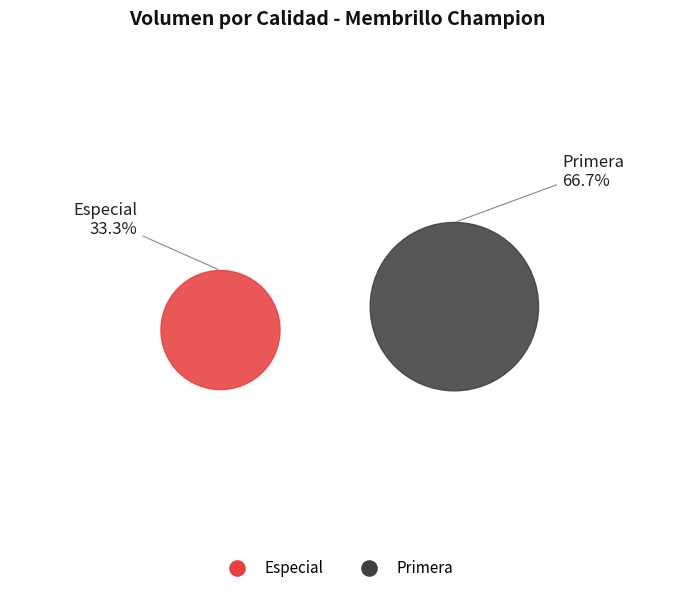

Which category has the biggest portion of the pie?

Primera